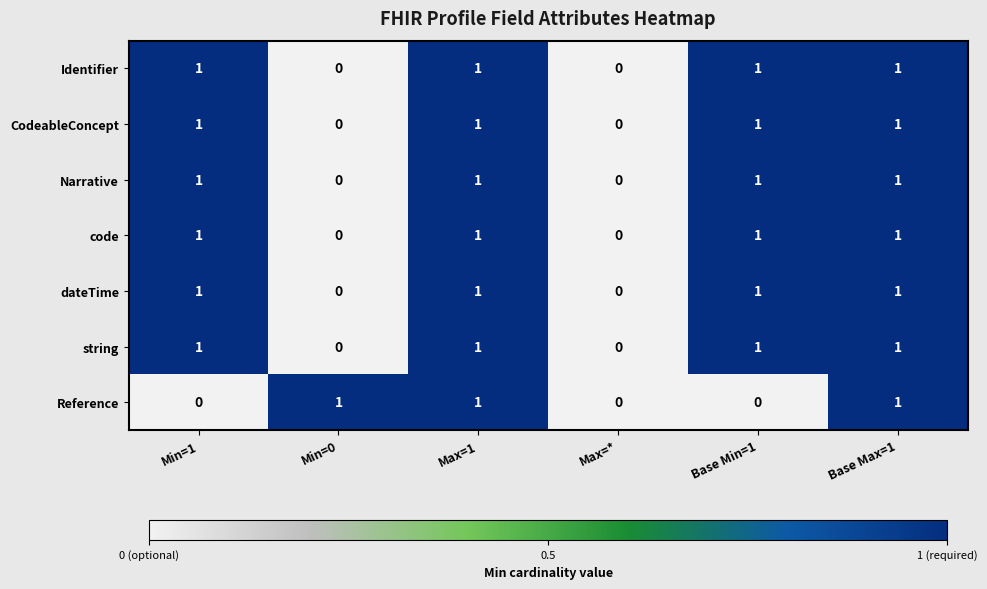

Count the Identifier values in the range 0 to 1.

6